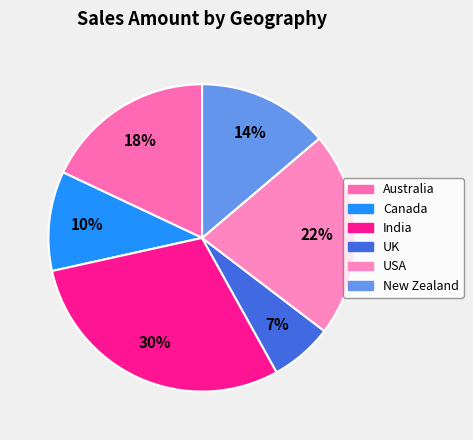

To the nearest percent, what percentage of the pie is India?

30%